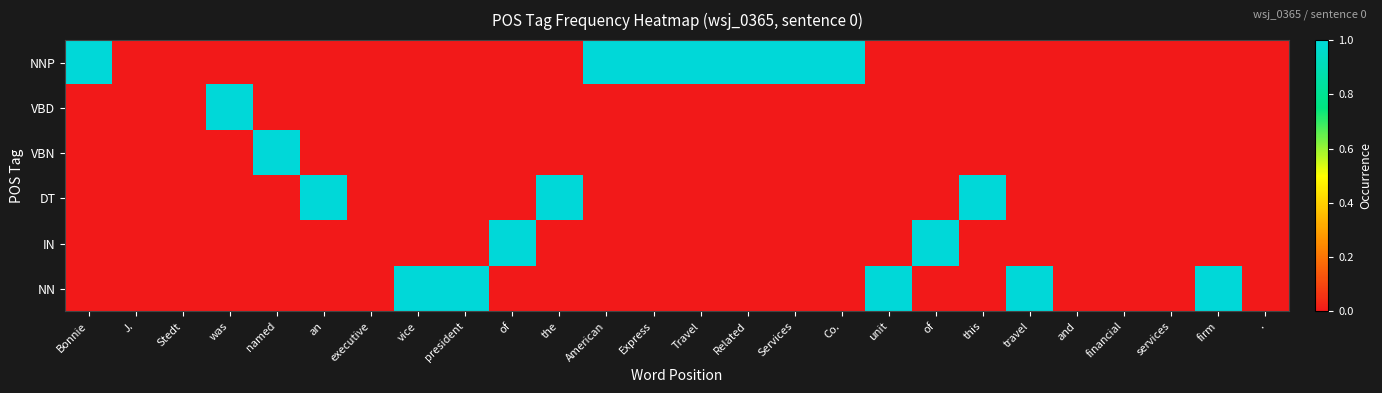

Reading left to right, list all the values displayed in this chart.

NNP: Bonnie=1	J.=0	Stedt=0	was=0	named=0	an=0	executive=0	vice=0	president=0	of=0	the=0	American=1	Express=1	Travel=1	Related=1	Services=1	Co.=1	unit=0	of=0	this=0	travel=0	and=0	financial=0	services=0	firm=0	.=0
VBD: Bonnie=0	J.=0	Stedt=0	was=1	named=0	an=0	executive=0	vice=0	president=0	of=0	the=0	American=0	Express=0	Travel=0	Related=0	Services=0	Co.=0	unit=0	of=0	this=0	travel=0	and=0	financial=0	services=0	firm=0	.=0
VBN: Bonnie=0	J.=0	Stedt=0	was=0	named=1	an=0	executive=0	vice=0	president=0	of=0	the=0	American=0	Express=0	Travel=0	Related=0	Services=0	Co.=0	unit=0	of=0	this=0	travel=0	and=0	financial=0	services=0	firm=0	.=0
DT: Bonnie=0	J.=0	Stedt=0	was=0	named=0	an=1	executive=0	vice=0	president=0	of=0	the=1	American=0	Express=0	Travel=0	Related=0	Services=0	Co.=0	unit=0	of=0	this=1	travel=0	and=0	financial=0	services=0	firm=0	.=0
IN: Bonnie=0	J.=0	Stedt=0	was=0	named=0	an=0	executive=0	vice=0	president=0	of=1	the=0	American=0	Express=0	Travel=0	Related=0	Services=0	Co.=0	unit=0	of=1	this=0	travel=0	and=0	financial=0	services=0	firm=0	.=0
NN: Bonnie=0	J.=0	Stedt=0	was=0	named=0	an=0	executive=0	vice=1	president=1	of=0	the=0	American=0	Express=0	Travel=0	Related=0	Services=0	Co.=0	unit=1	of=0	this=0	travel=1	and=0	financial=0	services=0	firm=1	.=0